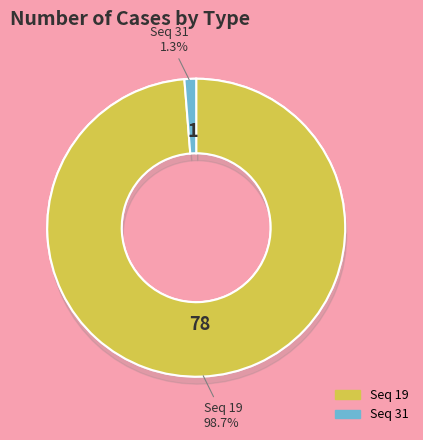

What is the change in value from 19 to 31?

-77